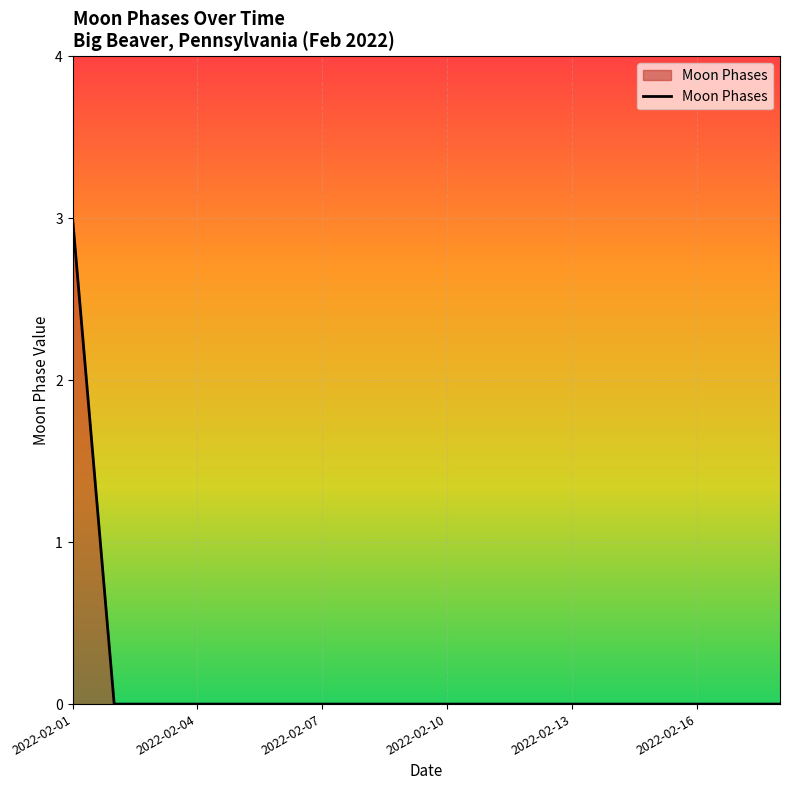

What is the maximum value shown in the chart?

3